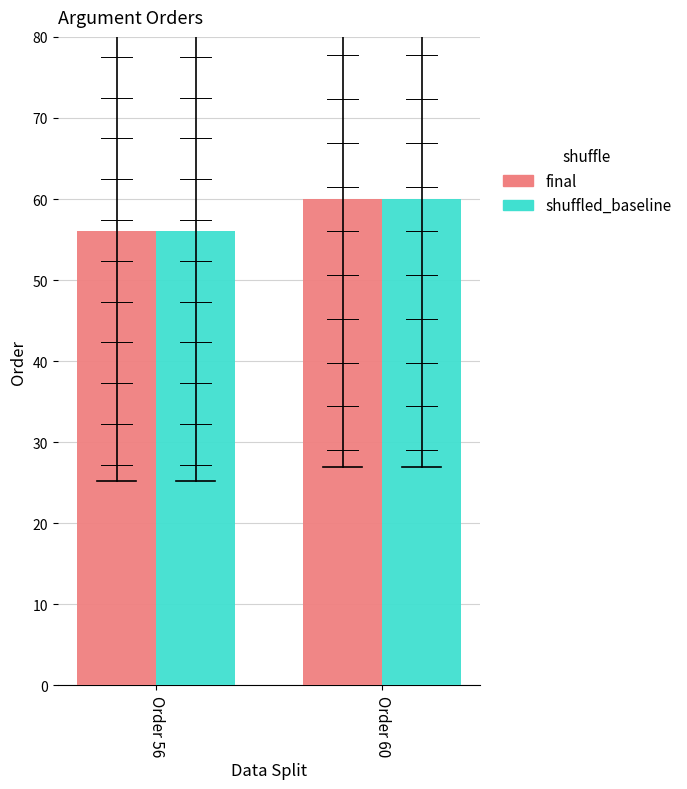

The shuffled_baseline series shows 56 at Order 56. True or false?

True